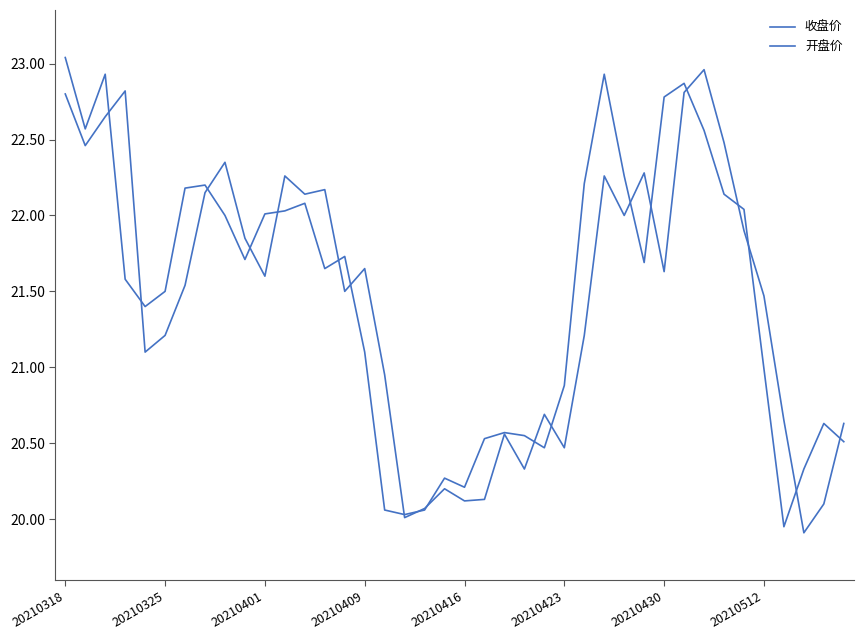

Count the number of categories in the chart.

40